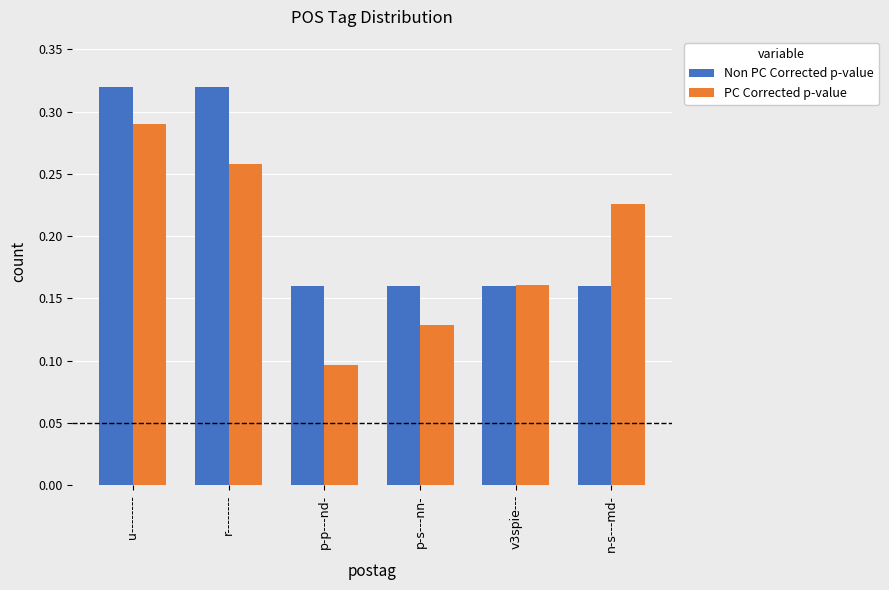

The Non PC Corrected p-value series shows 0.1 at n-s---md-. True or false?

False